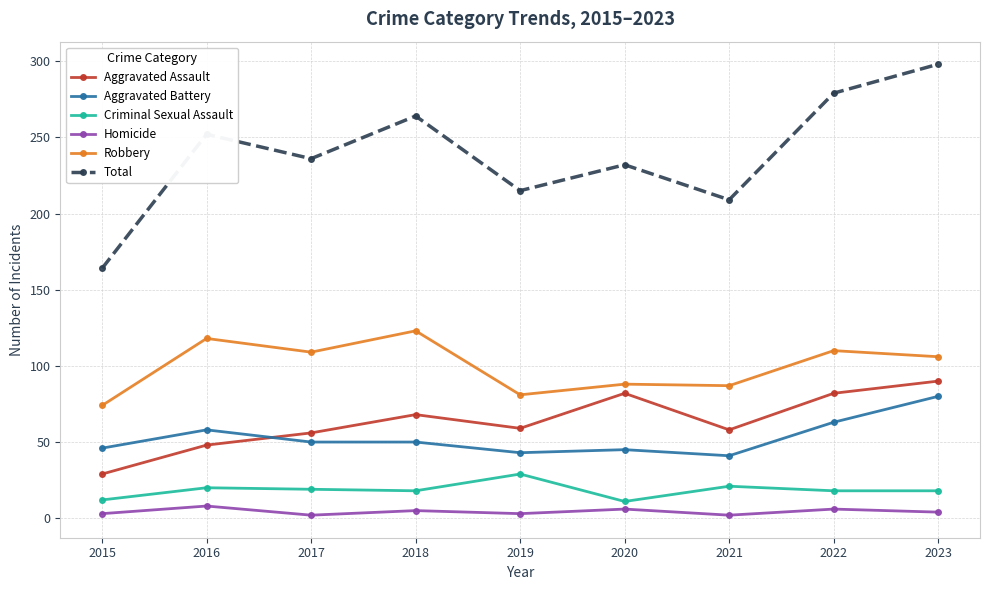

What is the sum of all Aggravated Assault values?

572